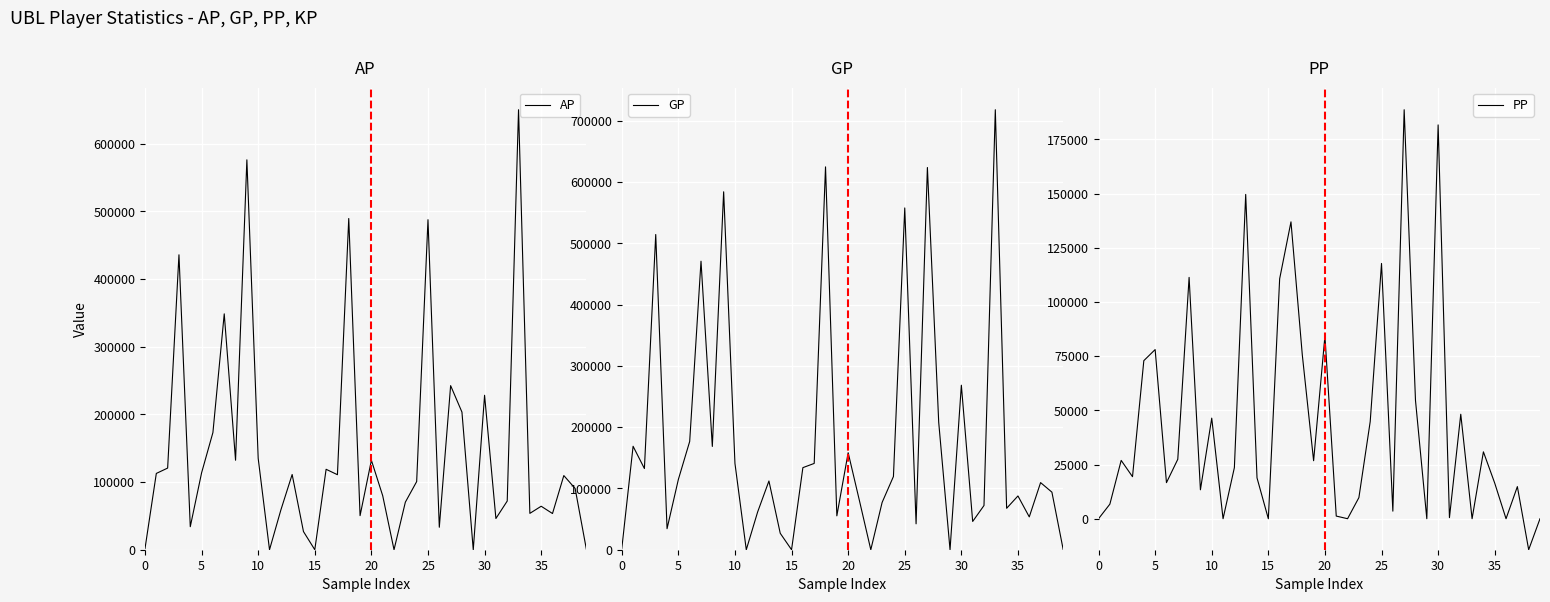

Is it true that AP equals 1689 at 0?

True